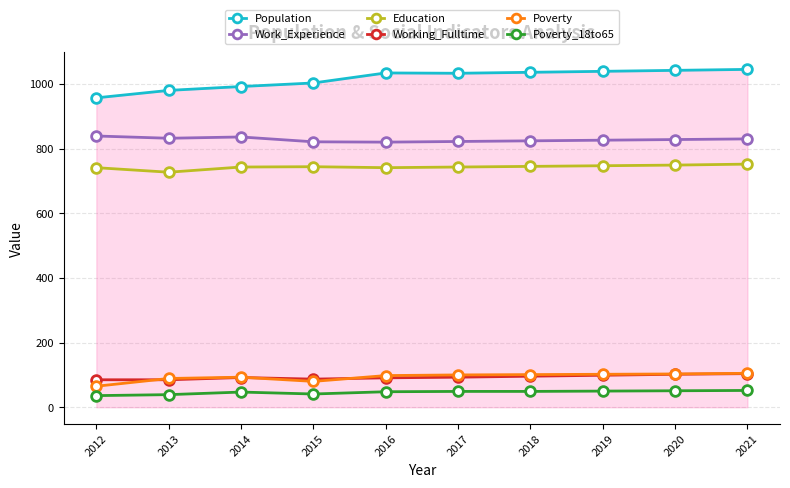

What is the difference between the highest and lowest values at 2017?

984